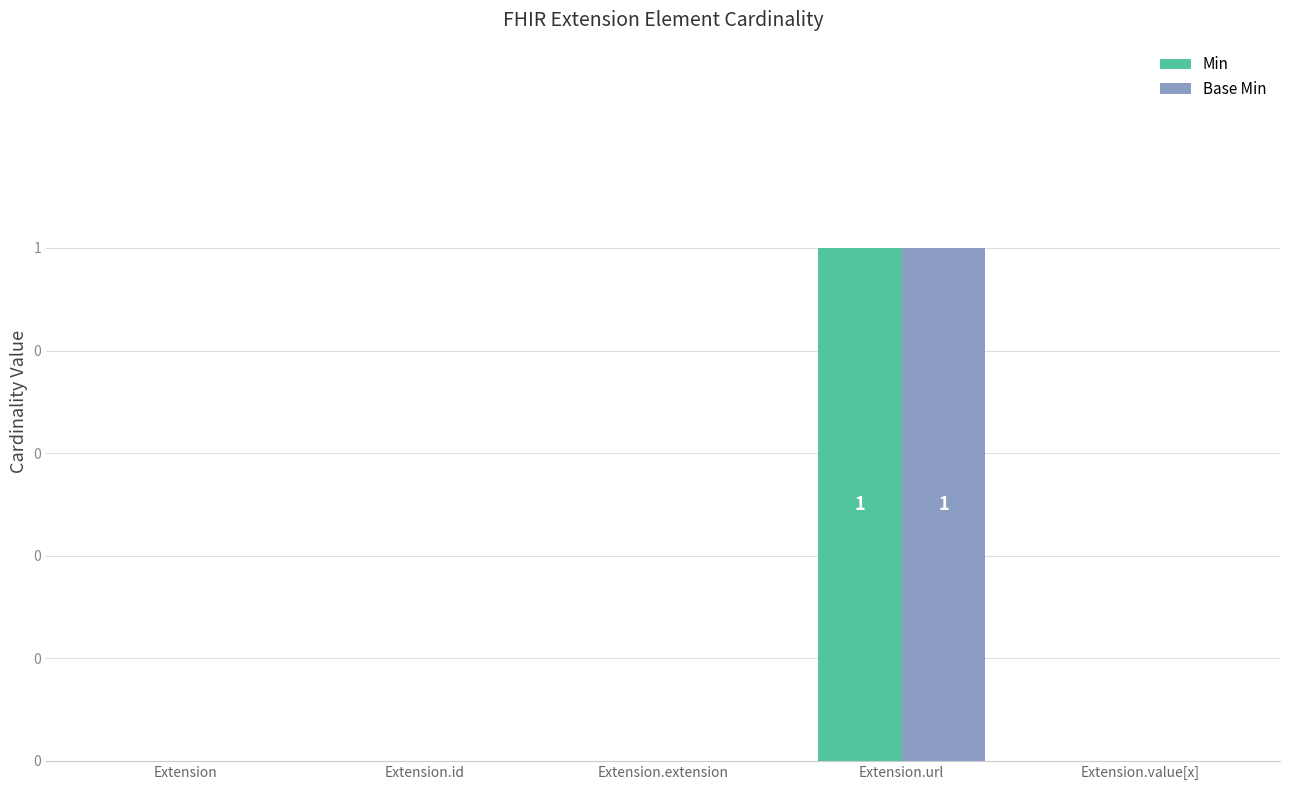

Is it true that Min equals -1 at Extension?

False